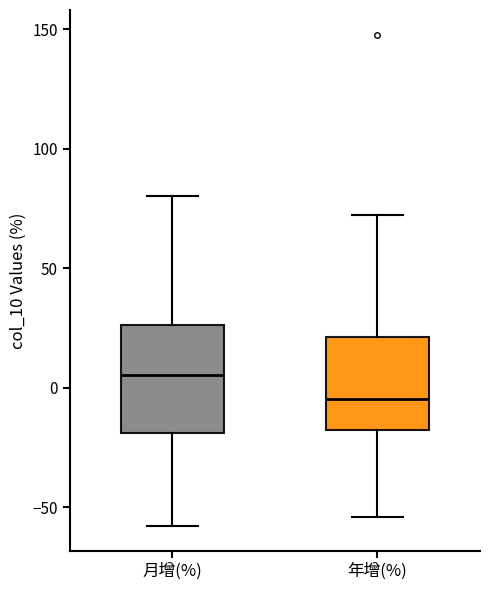

Which box has the lowest median line?

年增(%)